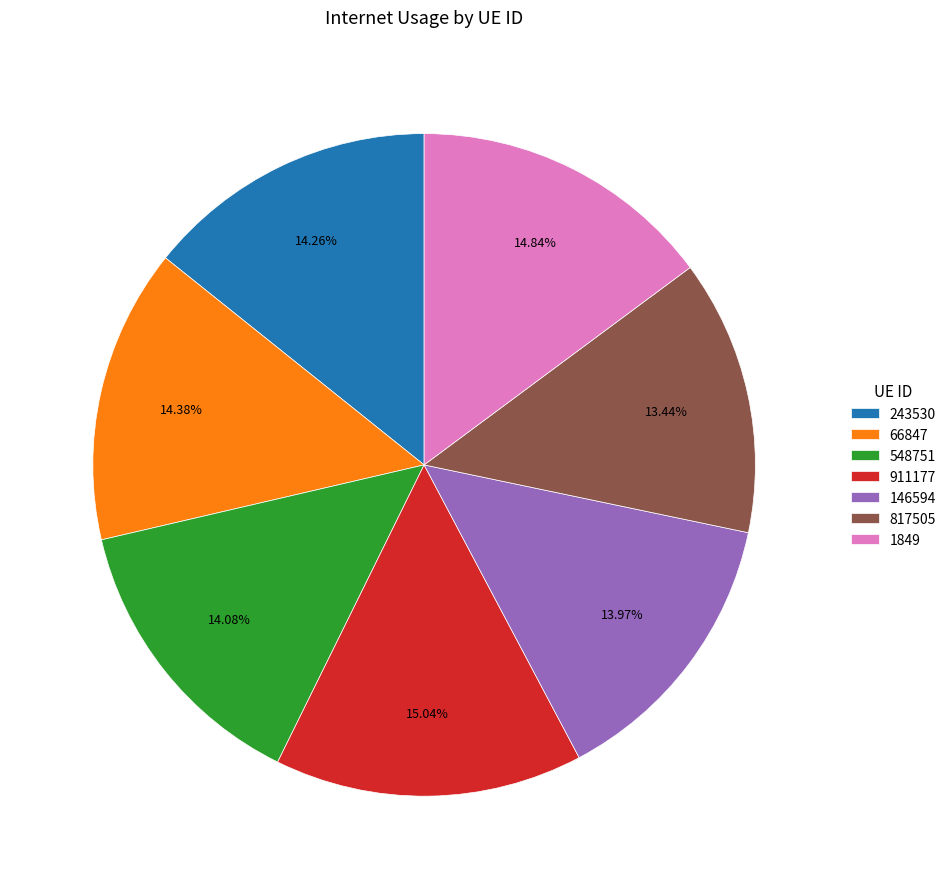

Approximately how many times larger is the value at 911177 compared to 1849?

1.0